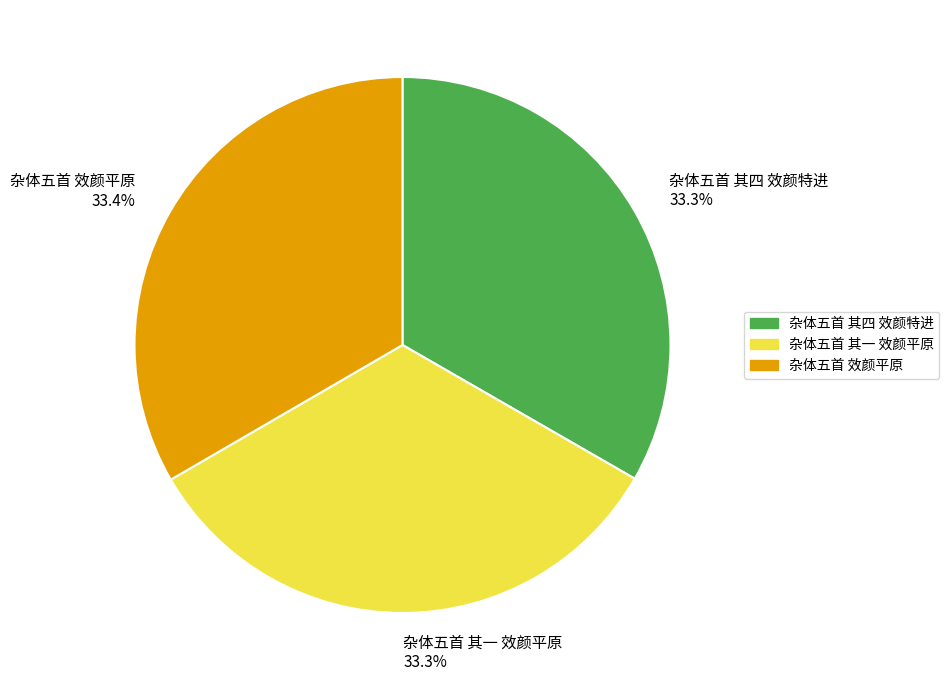

To the nearest percent, what is the average slice percentage?

33%